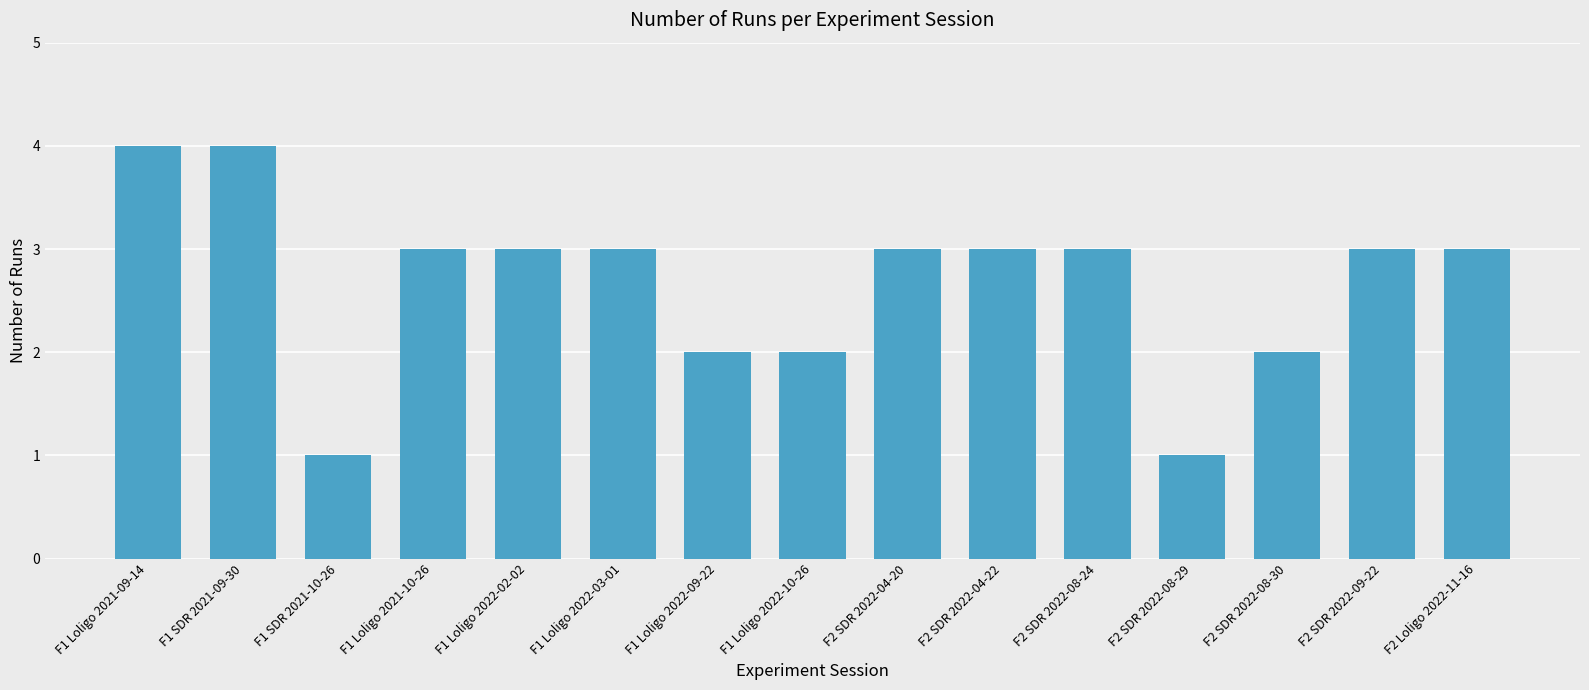

What is the label of the 5th bar from the right?

F2 SDR 2022-08-24